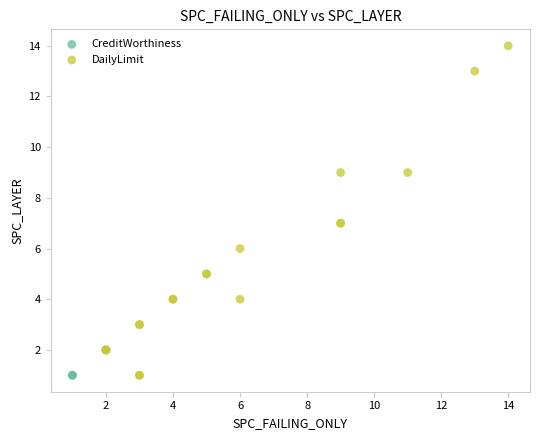

Which series reaches the maximum Y coordinate?

DailyLimit